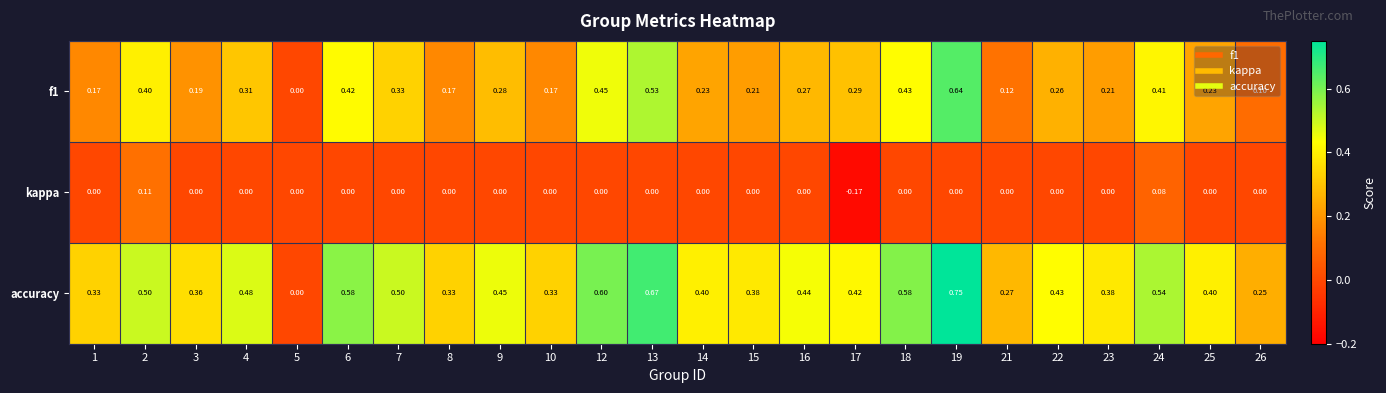

Is the value of f1 at 4 greater than the value of kappa at 13?

Yes